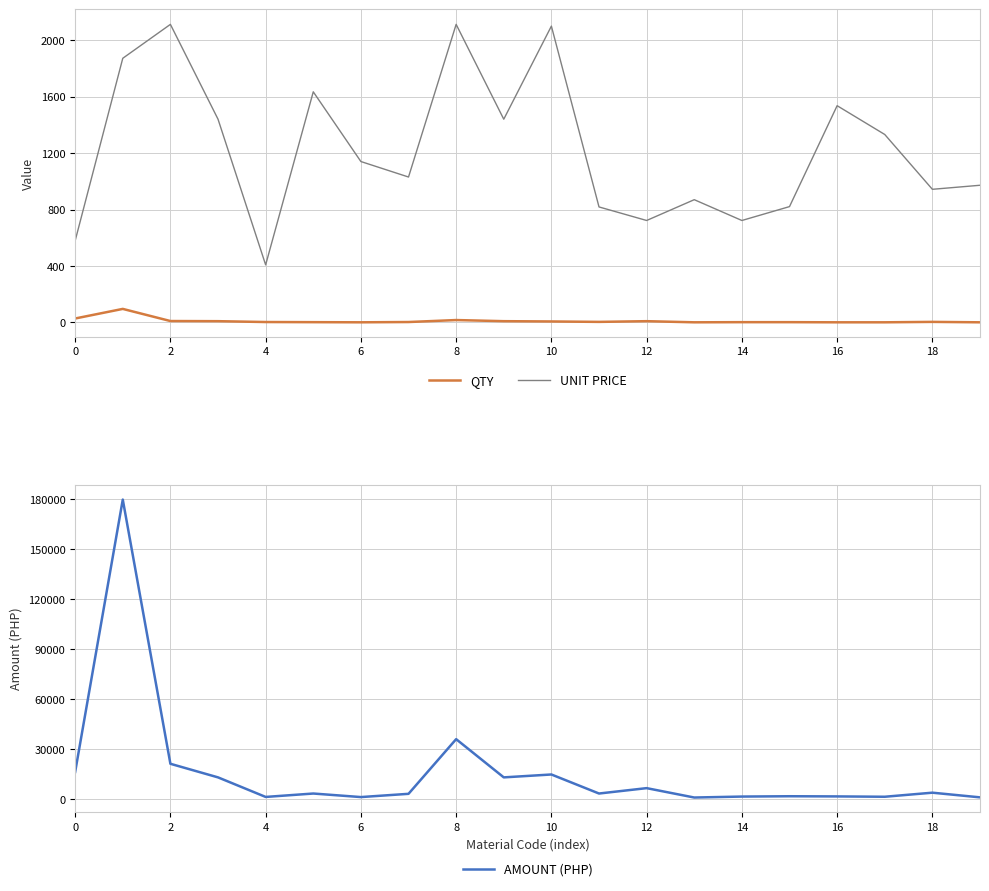

In AMOUNT (PHP), how many points are lower than both neighbors (excluding endpoints)?

6